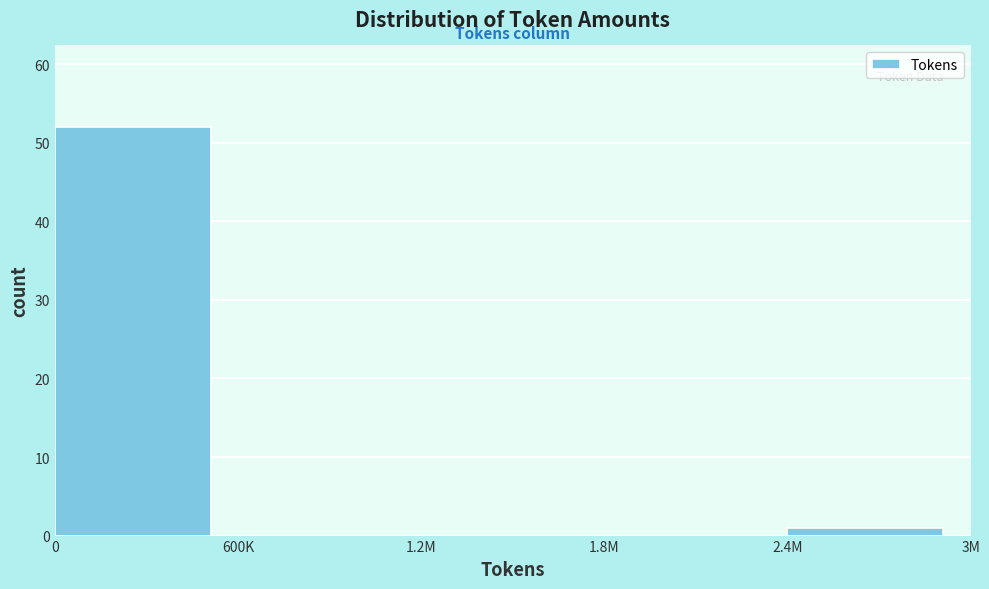

Reading left to right, what are all the values shown in this chart?

0=52	600K=0	1.2M=0	1.8M=0	2.4M=1